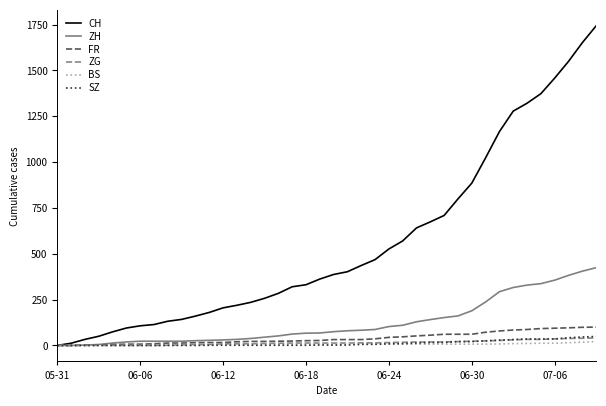

Which series has the largest total across all categories?

CH